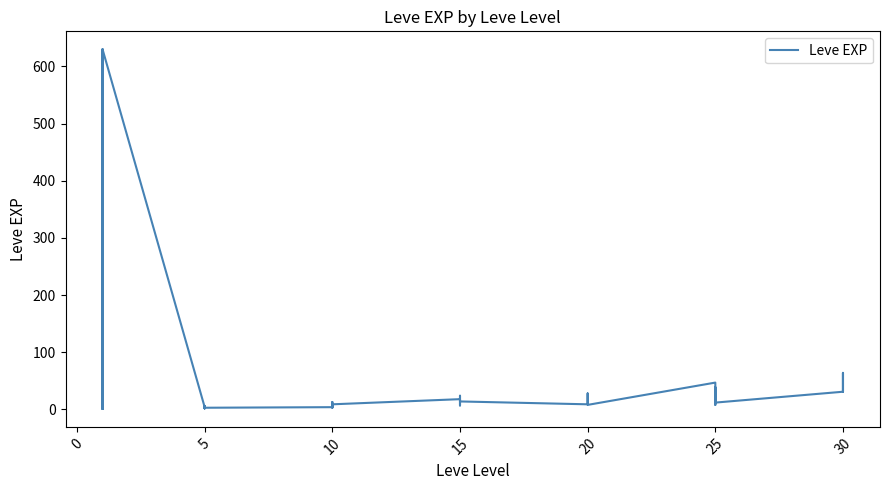

How many values are below 12?

19